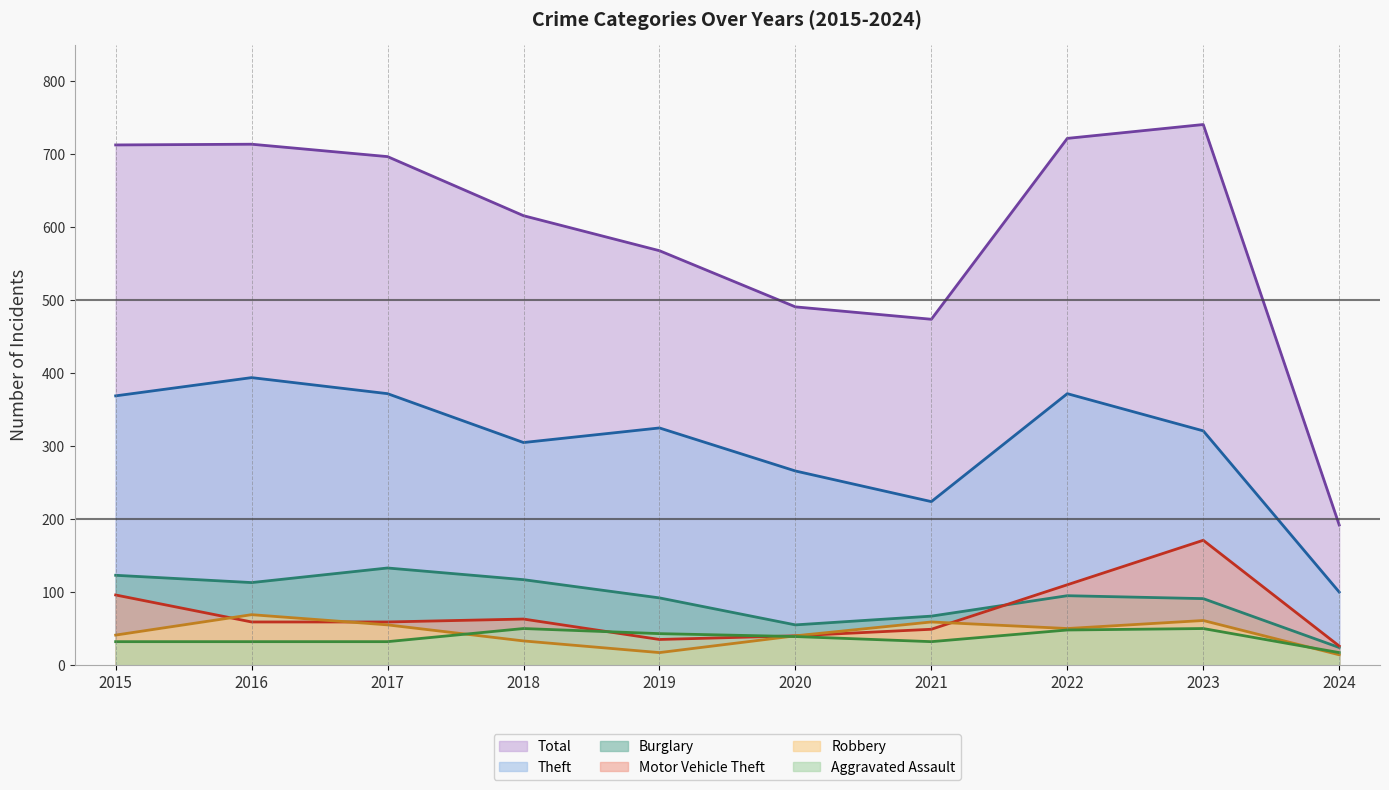

What is the sum of all Aggravated Assault values?

375